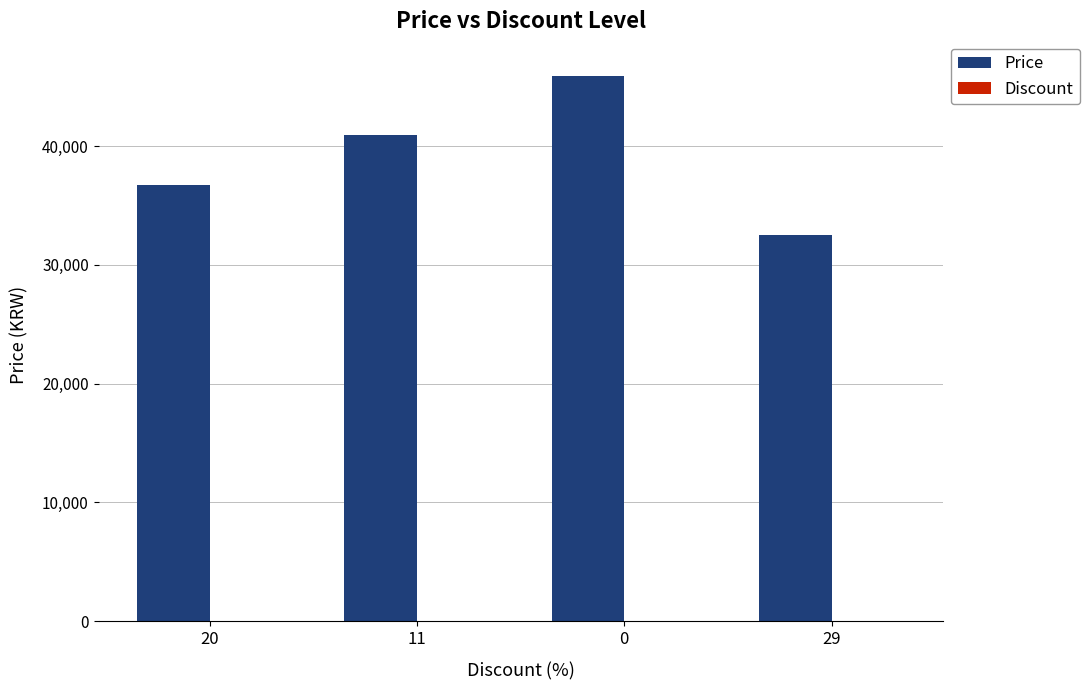

Is it true that Price equals 45900 at 0?

True